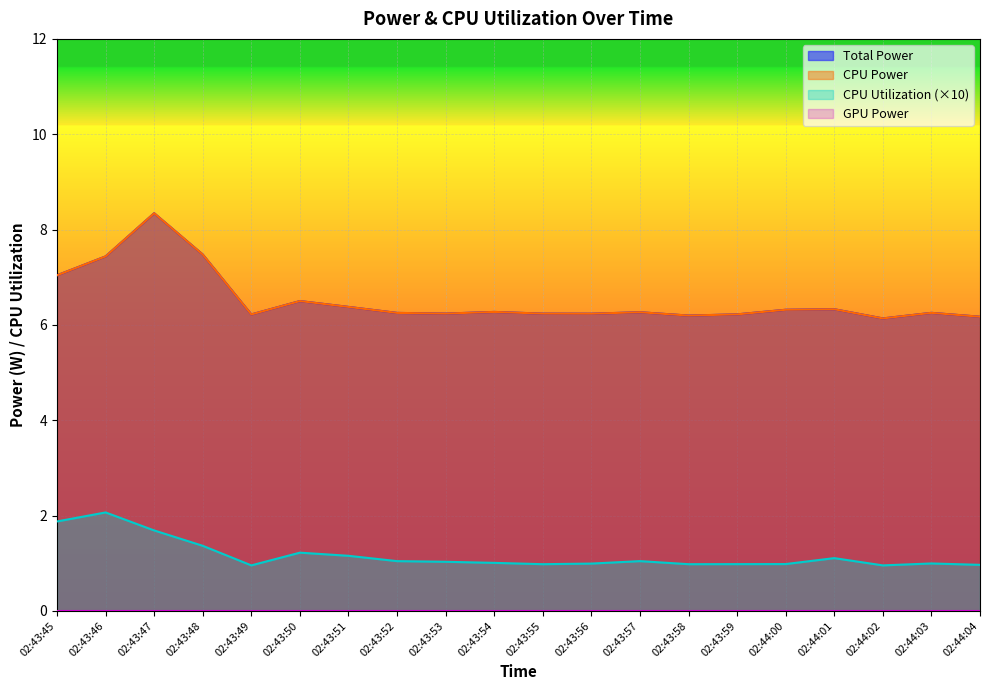

Is it true that CPU Power equals 6.3 at 02:44:03?

True